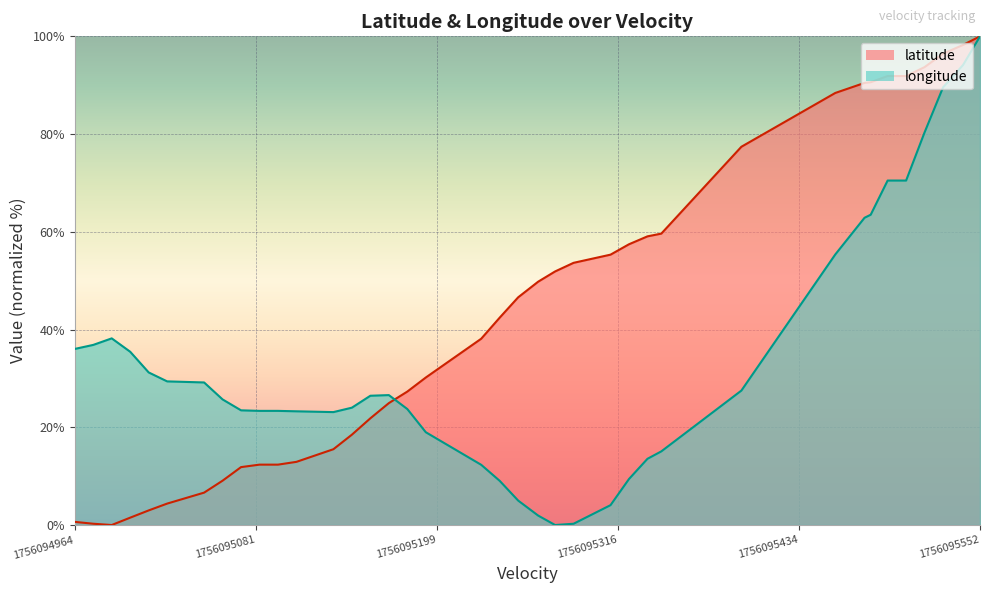

At which category is the sum across all series the highest?

1756095552